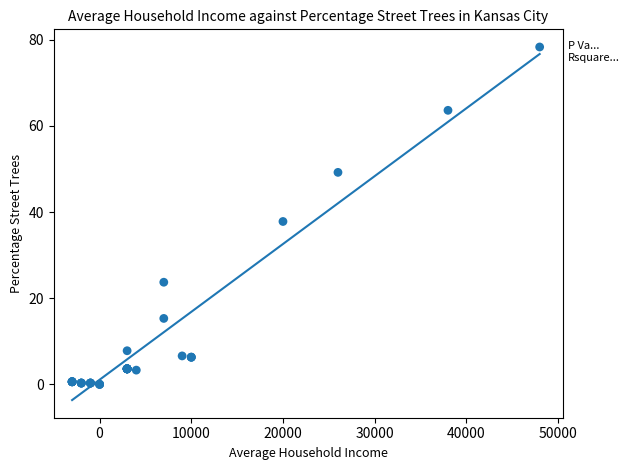

What Y value in the scatter plot is closest to 39?

37.8